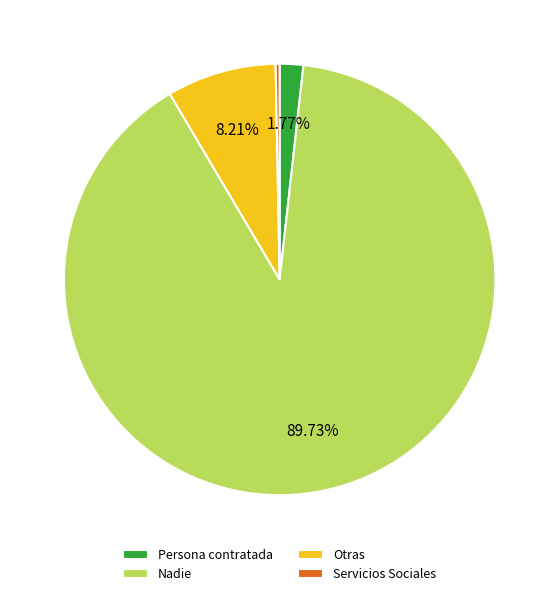

Does any single category account for the majority?

Yes